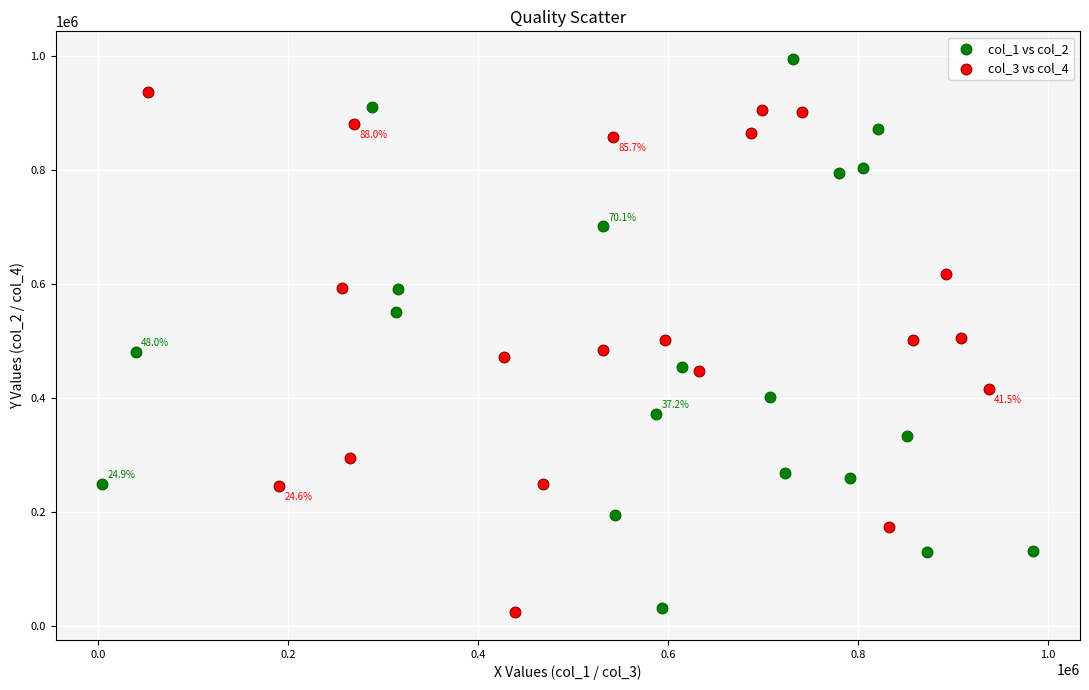

Which series has the largest Y range (max minus min)?

col_1 vs col_2